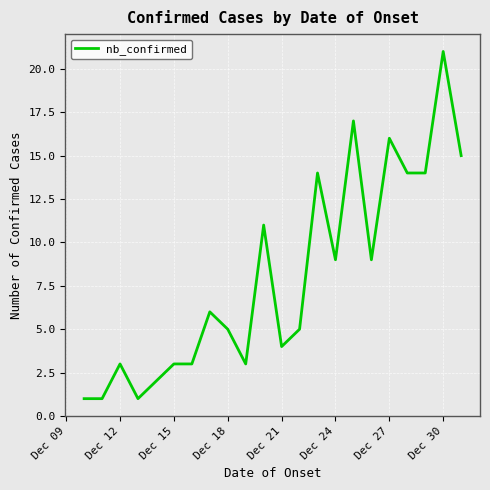

What is the greatest value displayed?

21